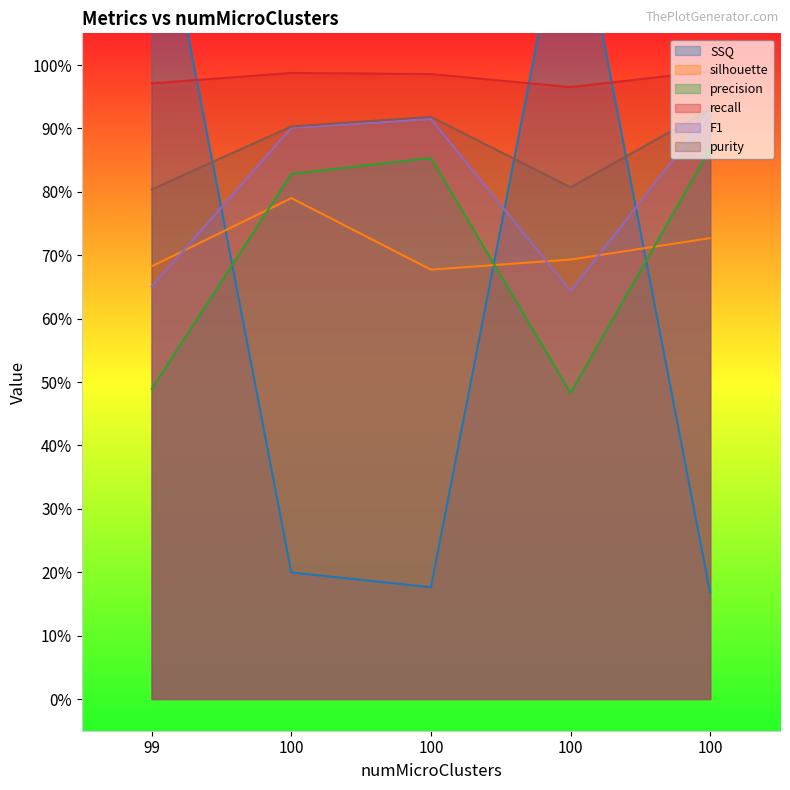

Rank the series at 100 from highest to lowest value.

recall, purity, F1, precision, silhouette, SSQ